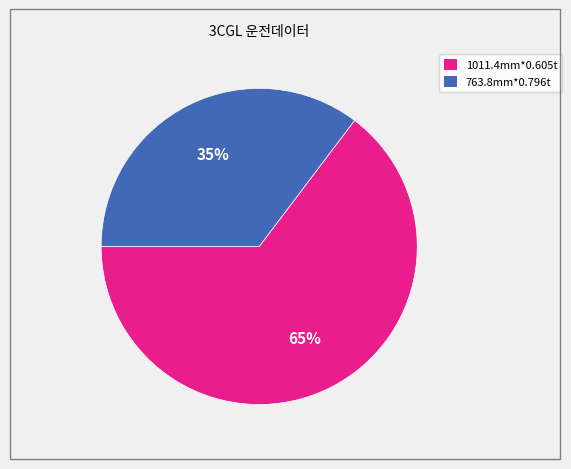

To the nearest percent, what is the combined percentage of 763.8mm*0.796t and 1011.4mm*0.605t?

100%